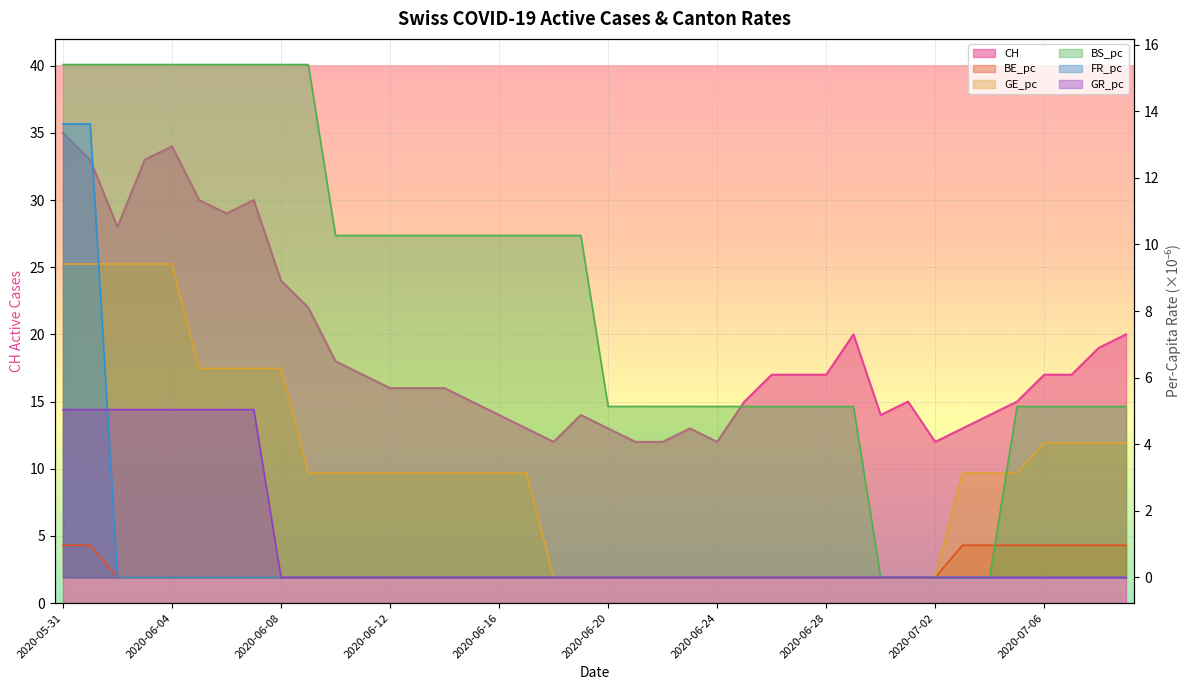

Reading left to right, what are all the values shown in this chart?

CH: 35.0	33.0	28.0	33.0	34.0	30.0	29.0	30.0	24.0	22.0	18.0	17.0	16.0	16.0	16.0	15.0	14.0	13.0	12.0	14.0	13.0	12.0	12.0	13.0	12.0	15.0	17.0	17.0	17.0	20.0	14.0	15.0	12.0	13.0	14.0	15.0	17.0	17.0	19.0	20.0
BE_pc: 1.0	1.0	0.0	0.0	0.0	0.0	0.0	0.0	0.0	0.0	0.0	0.0	0.0	0.0	0.0	0.0	0.0	0.0	0.0	0.0	0.0	0.0	0.0	0.0	0.0	0.0	0.0	0.0	0.0	0.0	0.0	0.0	0.0	1.0	1.0	1.0	1.0	1.0	1.0	1.0
GE_pc: 9.4	9.4	9.4	9.4	9.4	6.3	6.3	6.3	6.3	3.1	3.1	3.1	3.1	3.1	3.1	3.1	3.1	3.1	0.0	0.0	0.0	0.0	0.0	0.0	0.0	0.0	0.0	0.0	0.0	0.0	0.0	0.0	0.0	3.1	3.1	3.1	4.0	4.0	4.0	4.0
BS_pc: 15.4	15.4	15.4	15.4	15.4	15.4	15.4	15.4	15.4	15.4	10.3	10.3	10.3	10.3	10.3	10.3	10.3	10.3	10.3	10.3	5.1	5.1	5.1	5.1	5.1	5.1	5.1	5.1	5.1	5.1	0.0	0.0	0.0	0.0	0.0	5.1	5.1	5.1	5.1	5.1
FR_pc: 13.6	13.6	0.0	0.0	0.0	0.0	0.0	0.0	0.0	0.0	0.0	0.0	0.0	0.0	0.0	0.0	0.0	0.0	0.0	0.0	0.0	0.0	0.0	0.0	0.0	0.0	0.0	0.0	0.0	0.0	0.0	0.0	0.0	0.0	0.0	0.0	0.0	0.0	0.0	0.0
GR_pc: 5.0	5.0	5.0	5.0	5.0	5.0	5.0	5.0	0.0	0.0	0.0	0.0	0.0	0.0	0.0	0.0	0.0	0.0	0.0	0.0	0.0	0.0	0.0	0.0	0.0	0.0	0.0	0.0	0.0	0.0	0.0	0.0	0.0	0.0	0.0	0.0	0.0	0.0	0.0	0.0